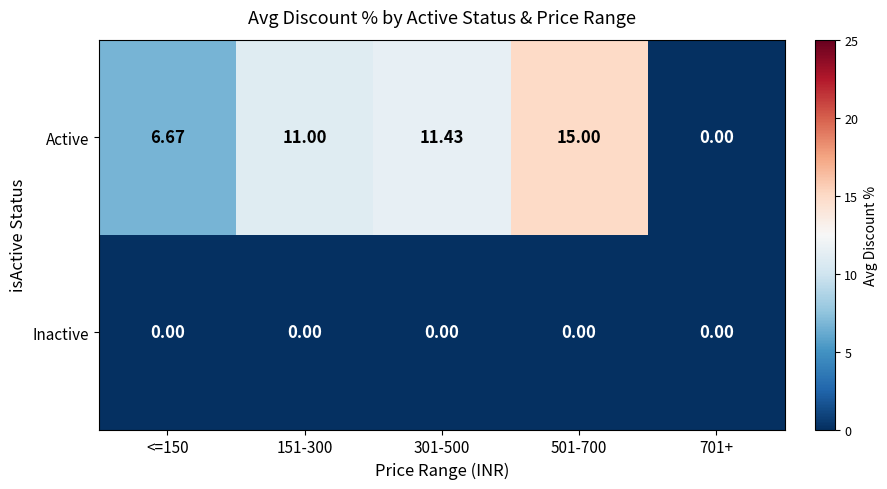

Is the value of Active at 301-500 greater than the value of Inactive at 501-700?

Yes